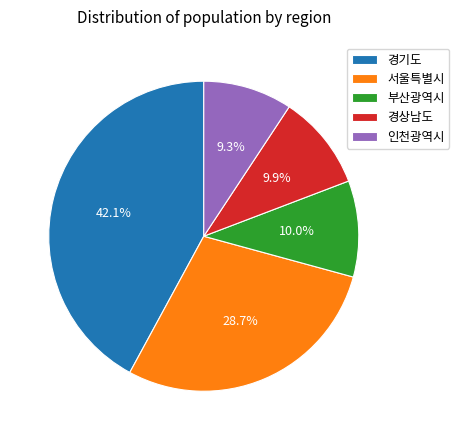

Combined, do 경기도 and 인천광역시 account for over 50%?

Yes